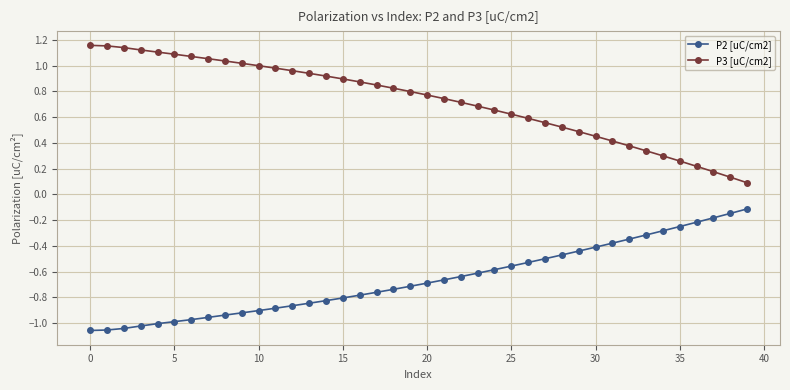

Rank the series by their average value, from highest to lowest.

P3 [uC/cm2], P2 [uC/cm2]